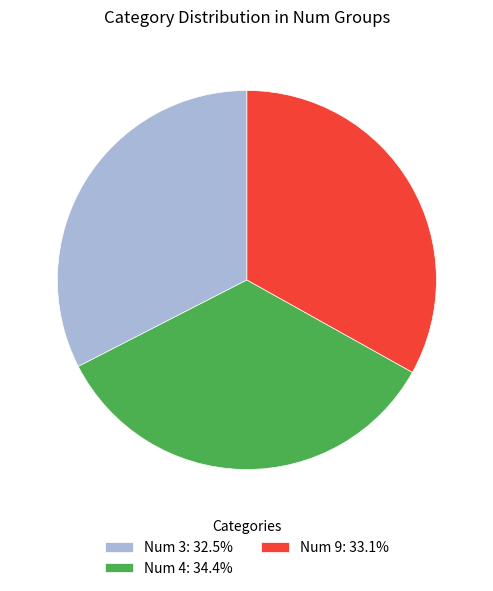

Is there a majority slice in this chart?

No